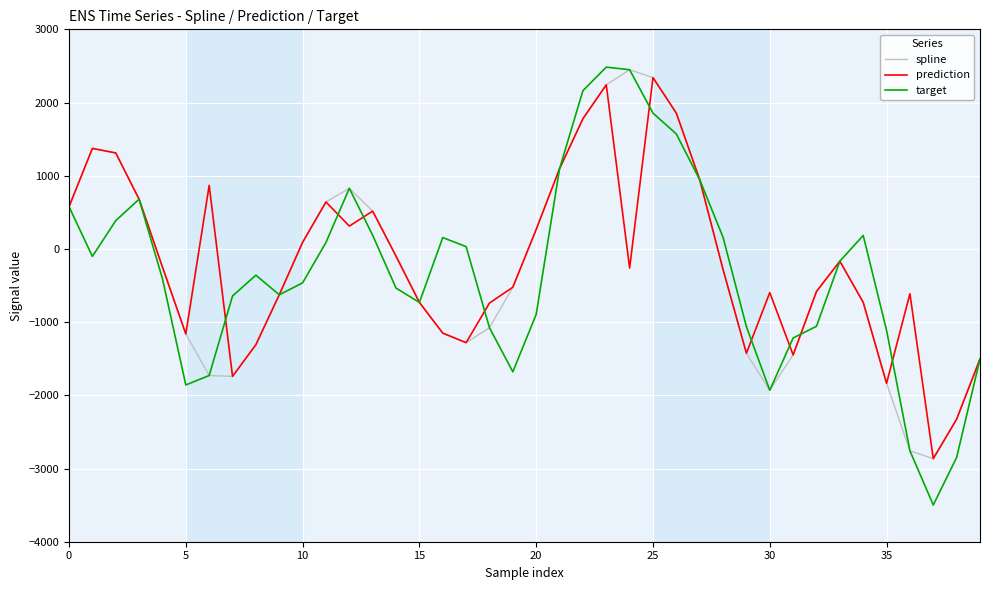

What is the maximum value shown in the chart?

2483.5